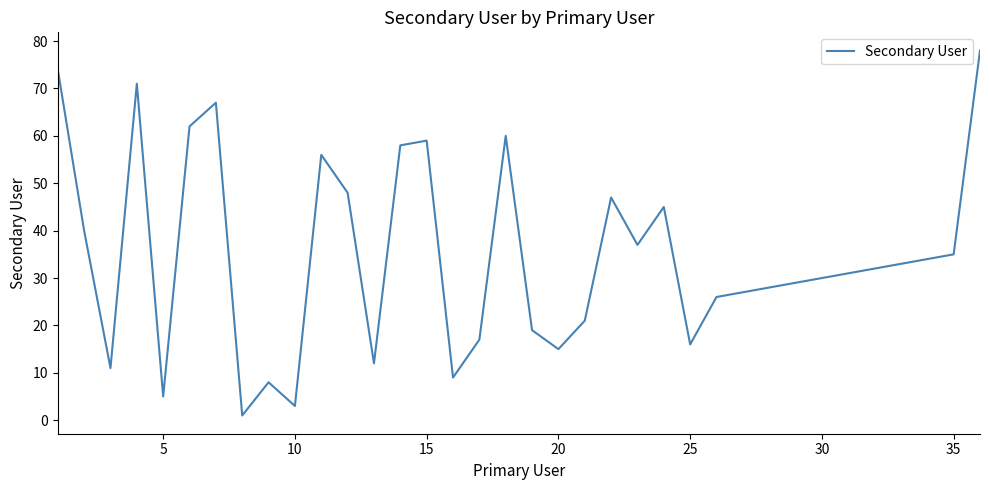

What is the greatest value displayed?

78